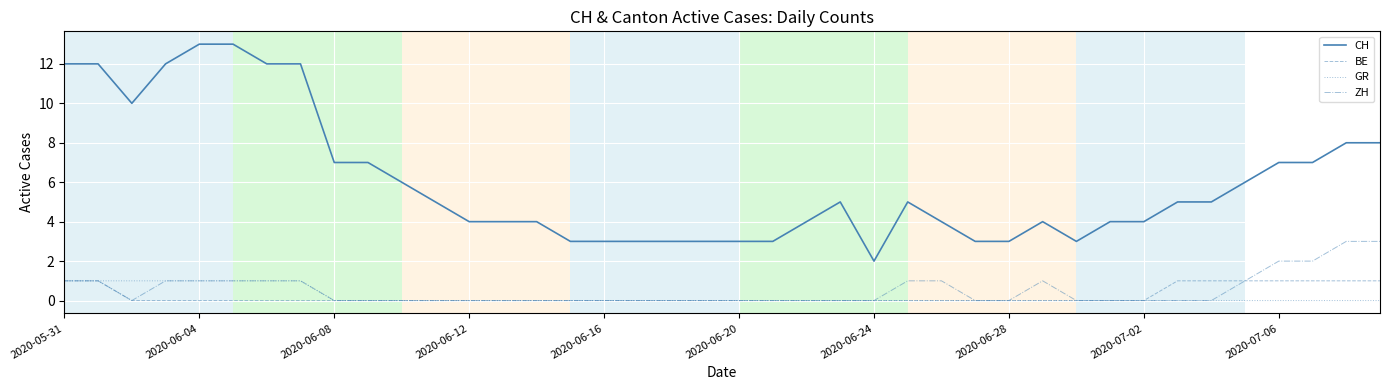

How many lines are shown in the chart?

4